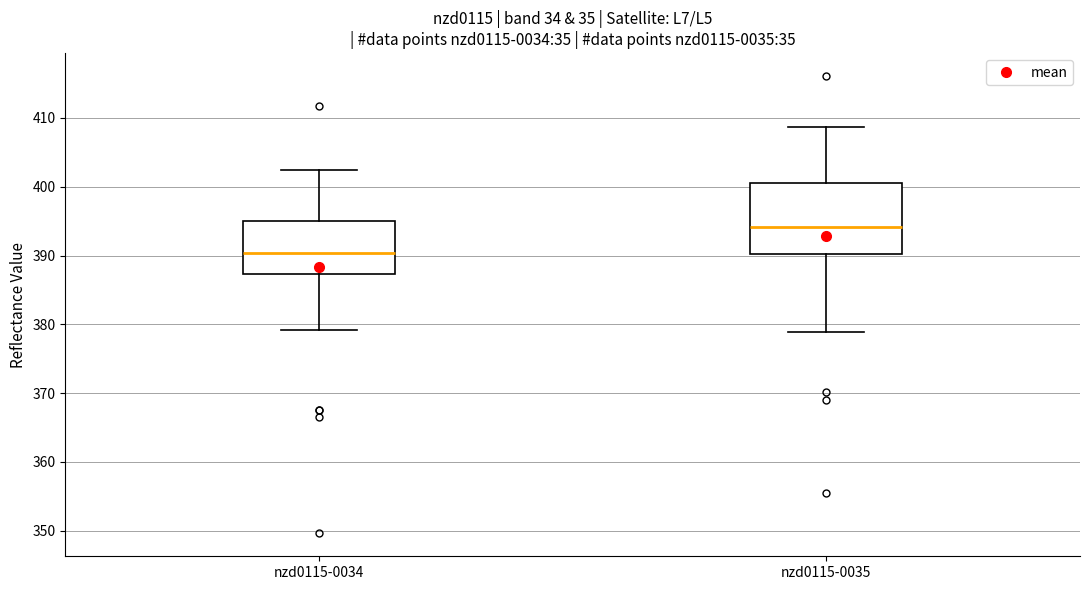

Which box's median line is the lowest?

nzd0115-0034